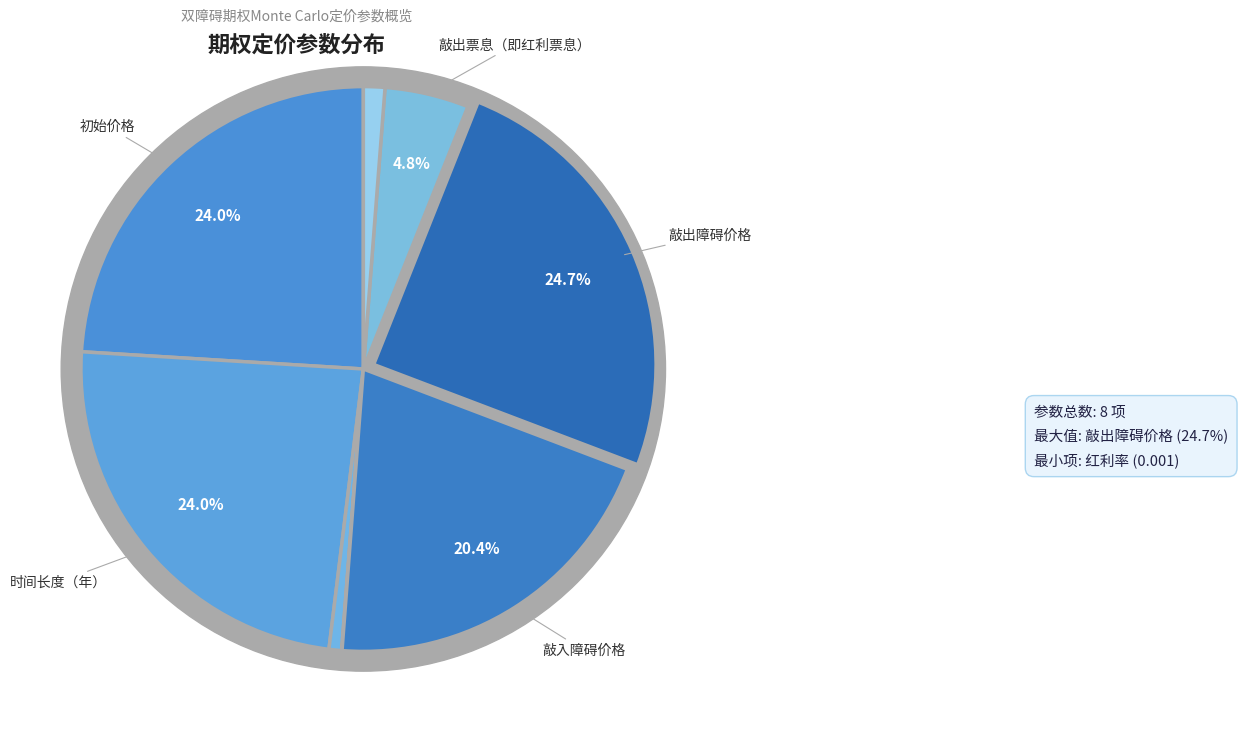

Which slice is the smallest?

红利率